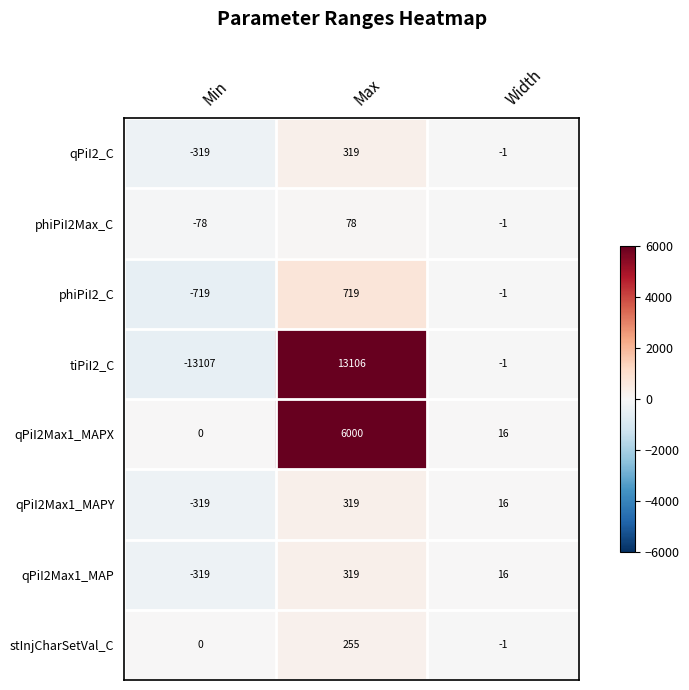

What is the total value across all series at Min?

-14861